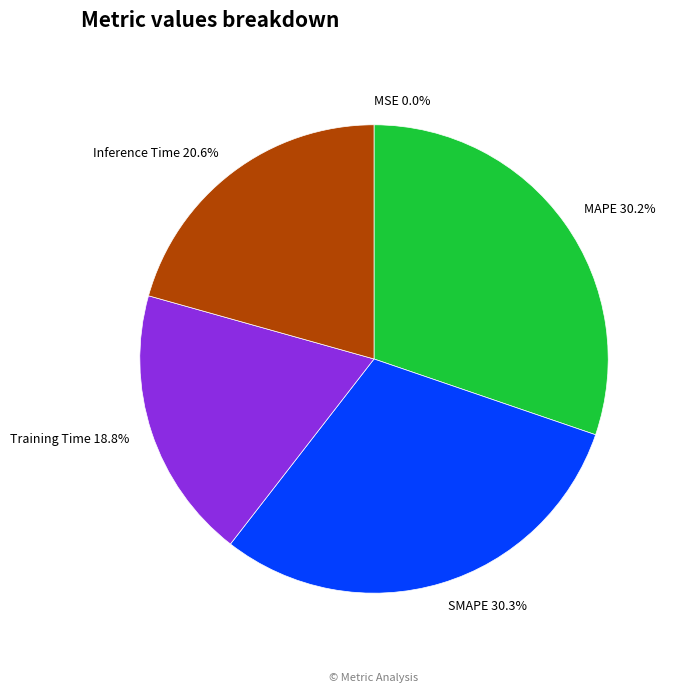

Between Training Time and MAPE, which is larger?

MAPE